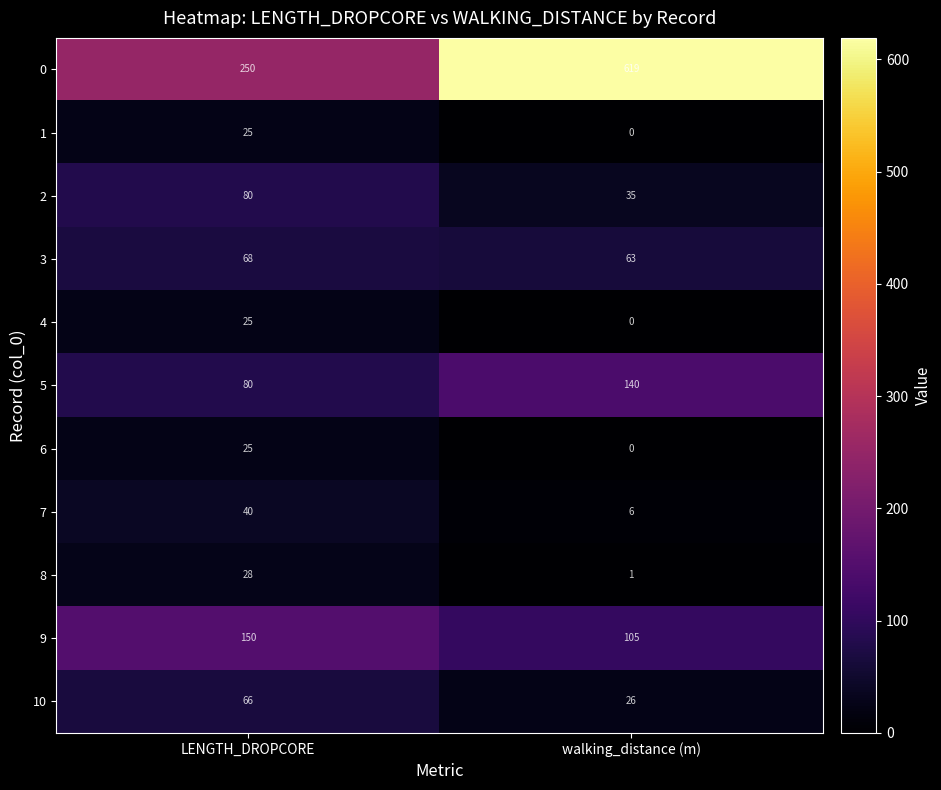

The value of 3 at LENGTH_DROPCORE is 109. True or false?

False